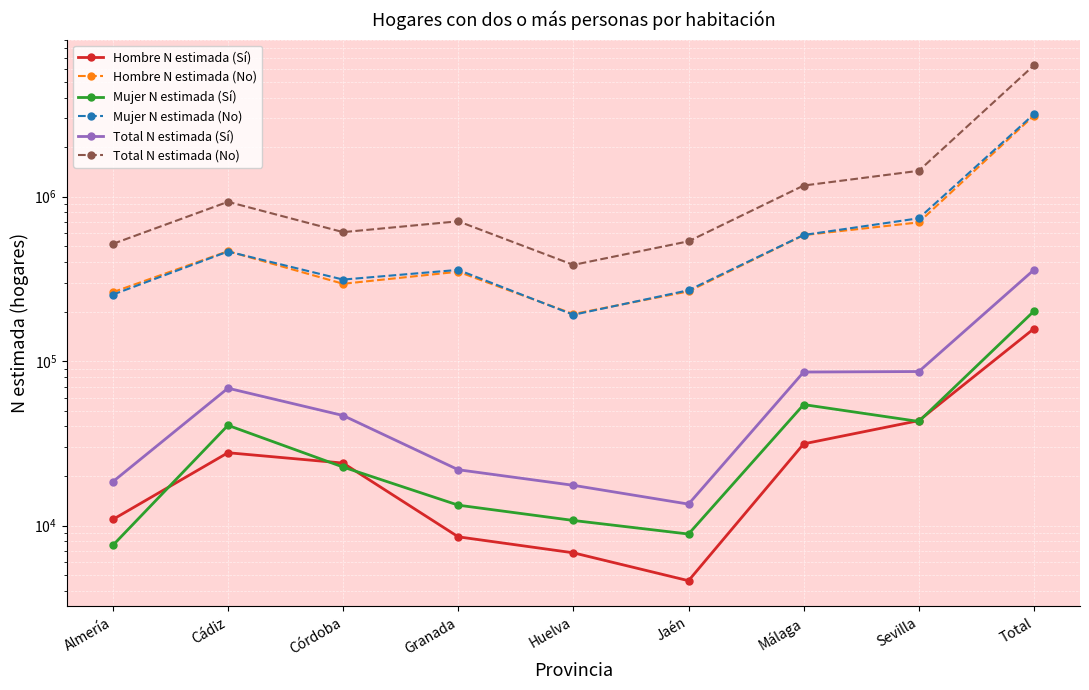

Which label corresponds to the smallest value in the chart?

Jaén